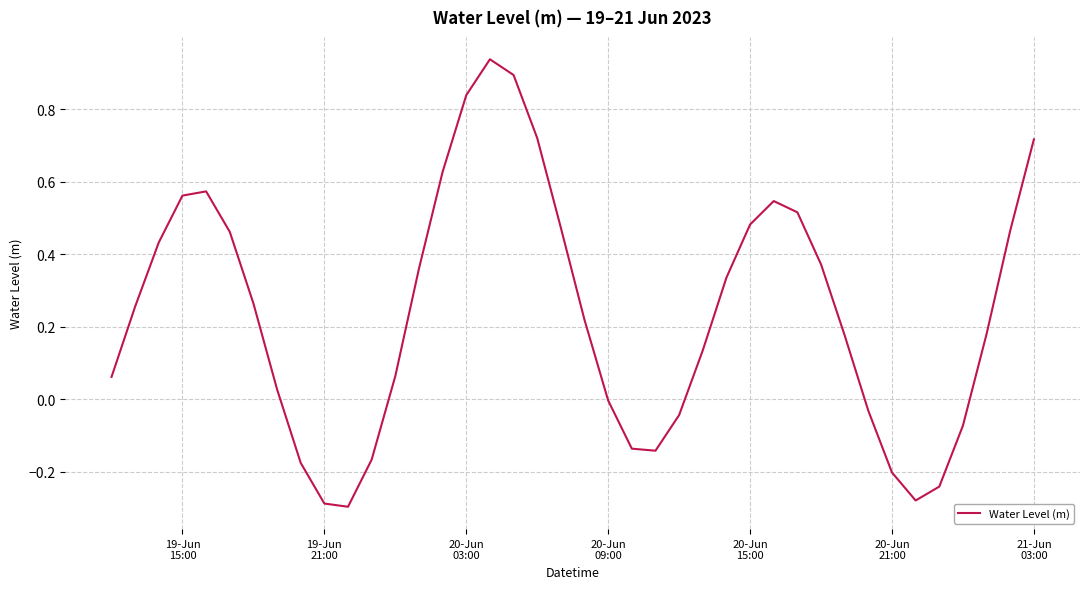

How many interior local valleys (lower than both neighbors) does the data have?

3